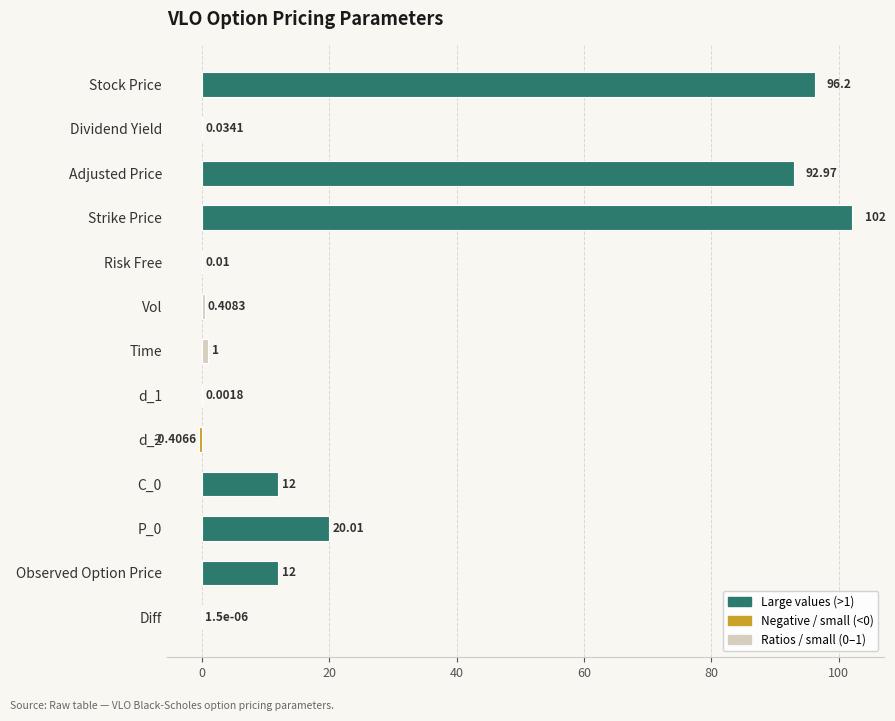

What is the maximum value shown in the chart?

102.0